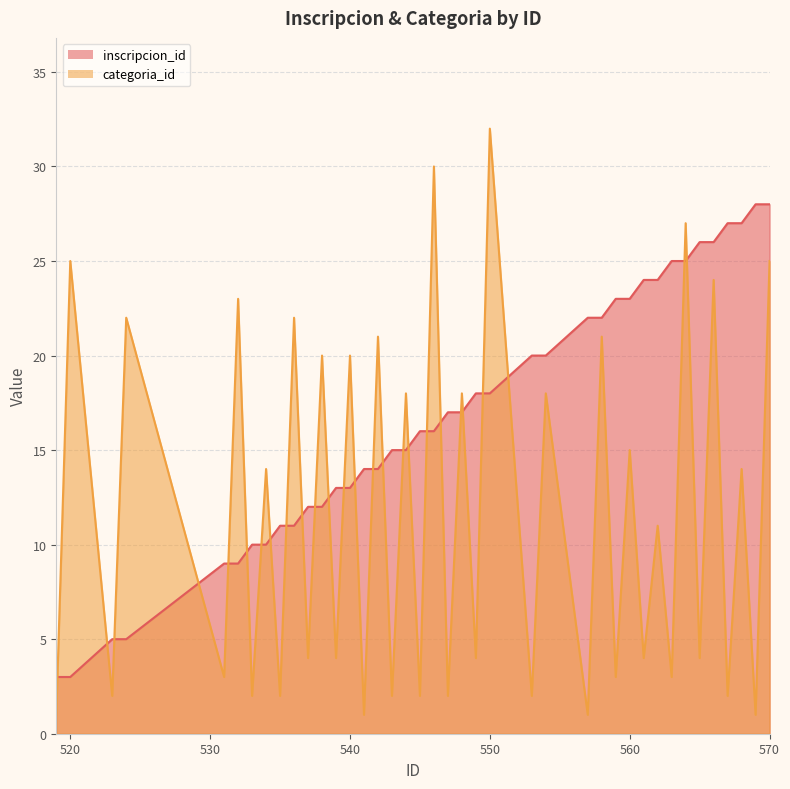

Between 542 and 524, which is larger?

542